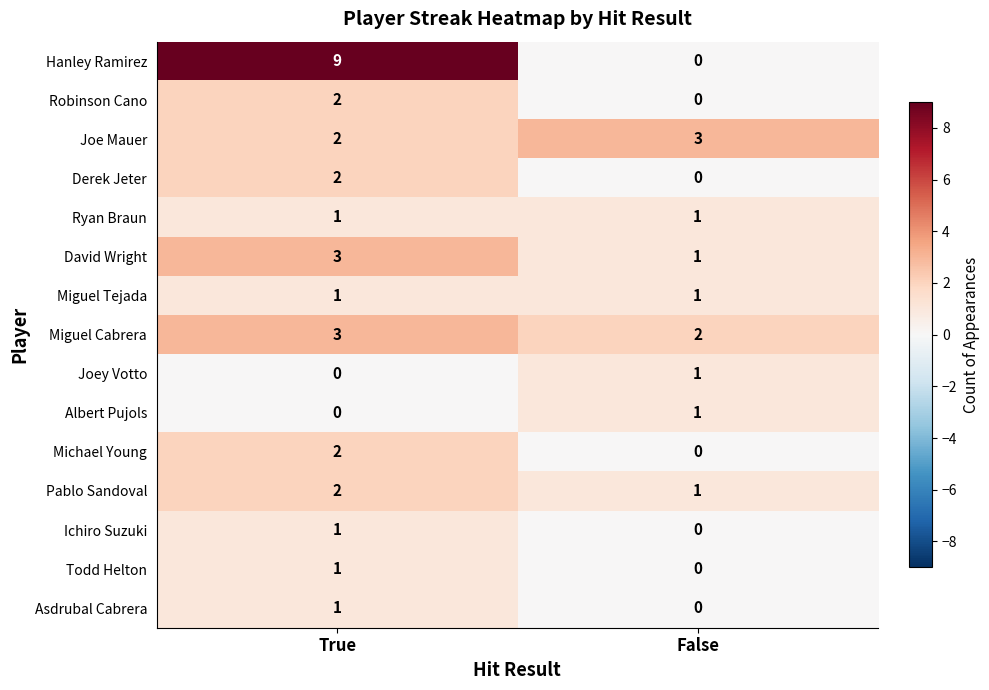

Which series has the largest total across all categories?

Hanley Ramirez